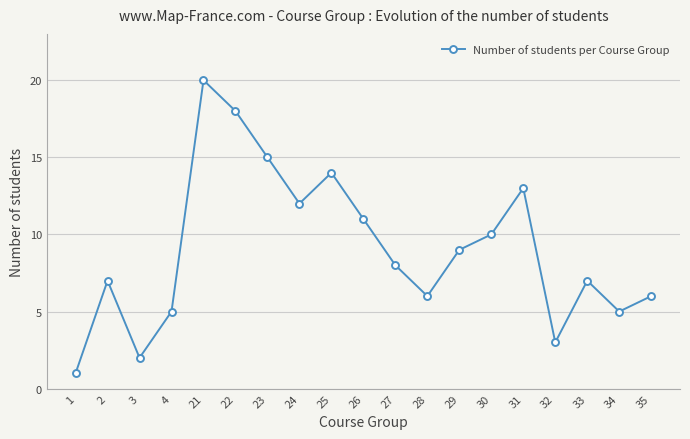

How many points are lower than both their immediate neighbors (excluding endpoints)?

5